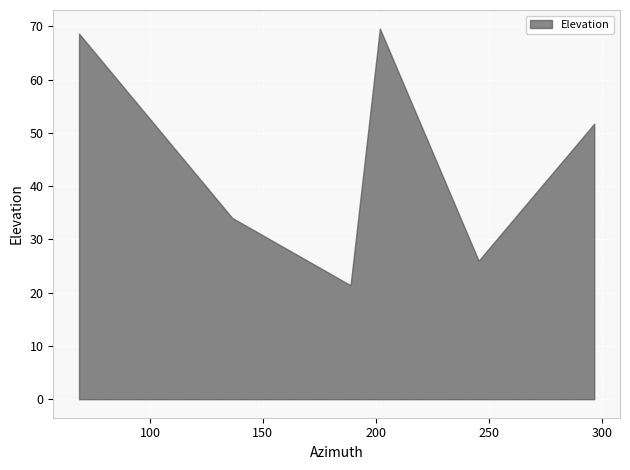

What is the ratio of the value at 136.39 to the value at 245.46?

1.3